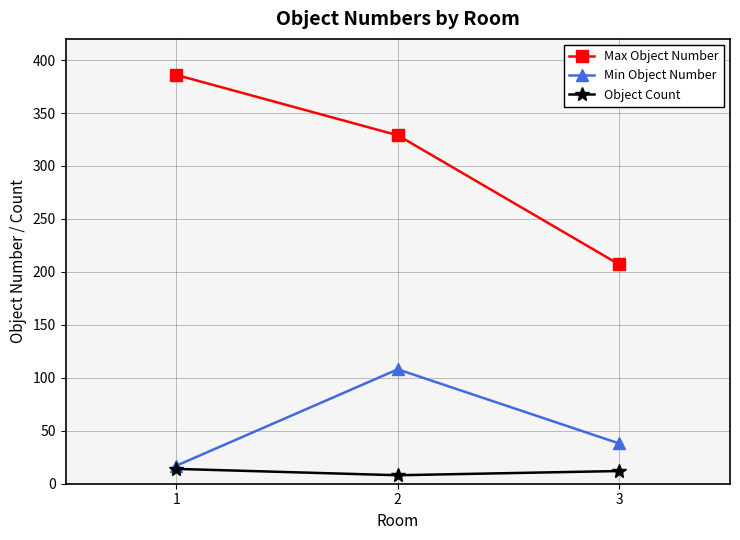

How many categories are shown in the chart?

3